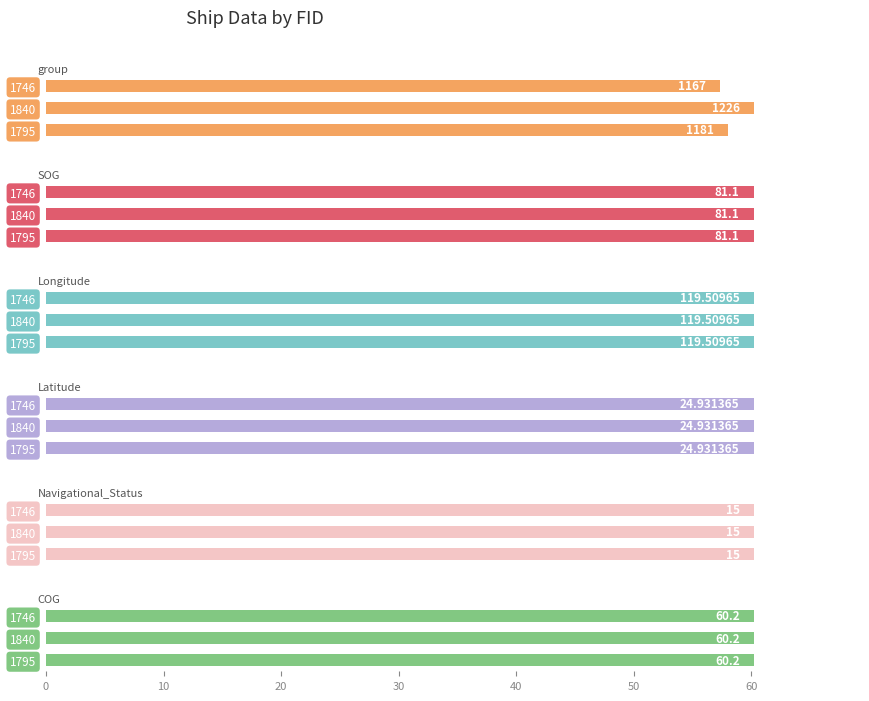

Which series has the largest total across all categories?

group